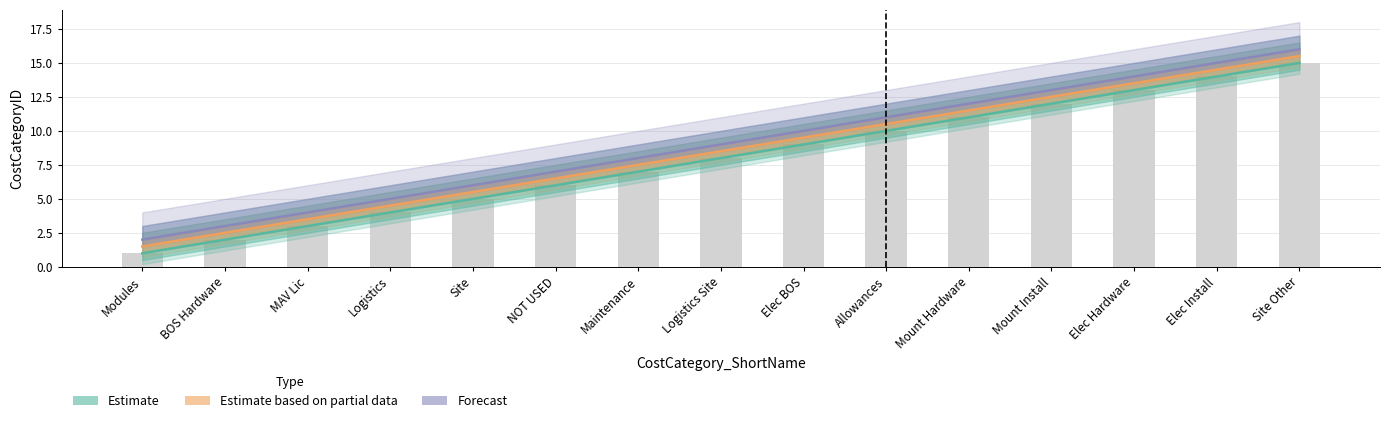

Which series has the largest total across all categories?

Forecast